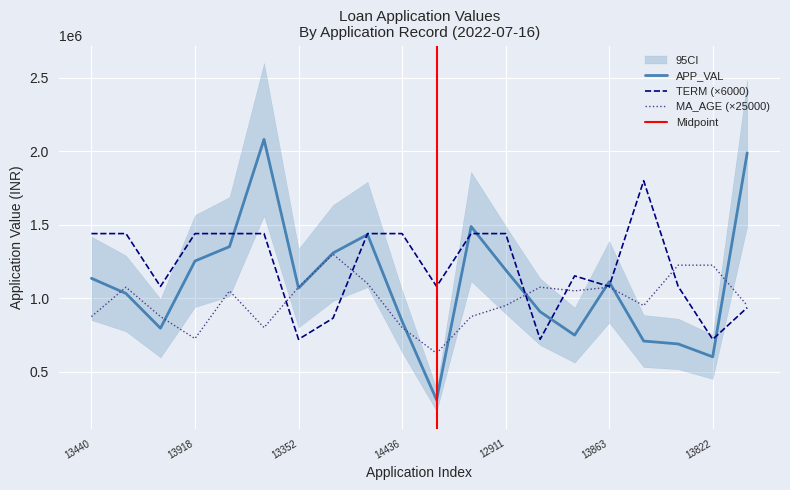

True or false: APP_VAL has a value of 1032484.0 at W_APPL05213577.

True